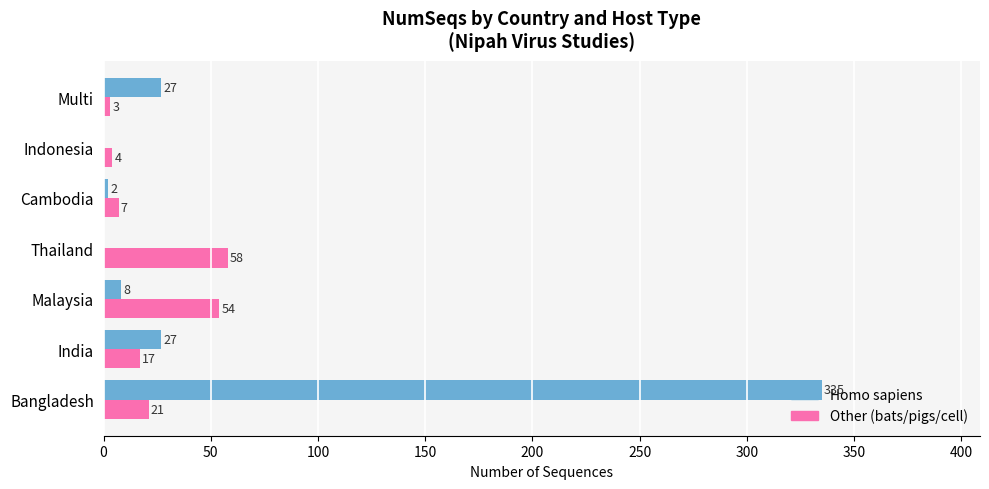

Which series changed the most between Bangladesh and Multi?

Homo sapiens